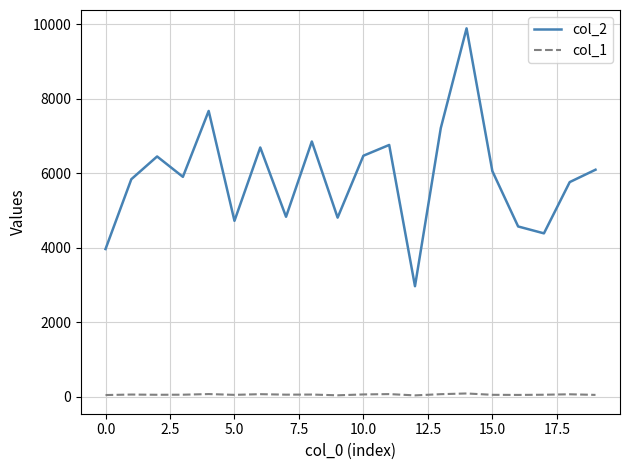

Which series has the largest total across all categories?

col_2